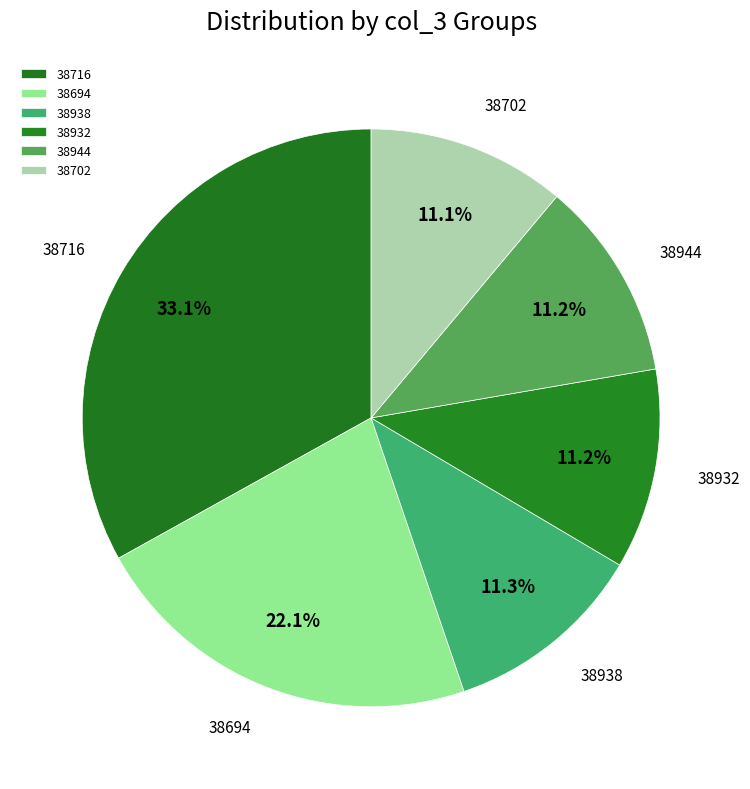

Do 38702 and 38932 together represent more than half of the pie?

No